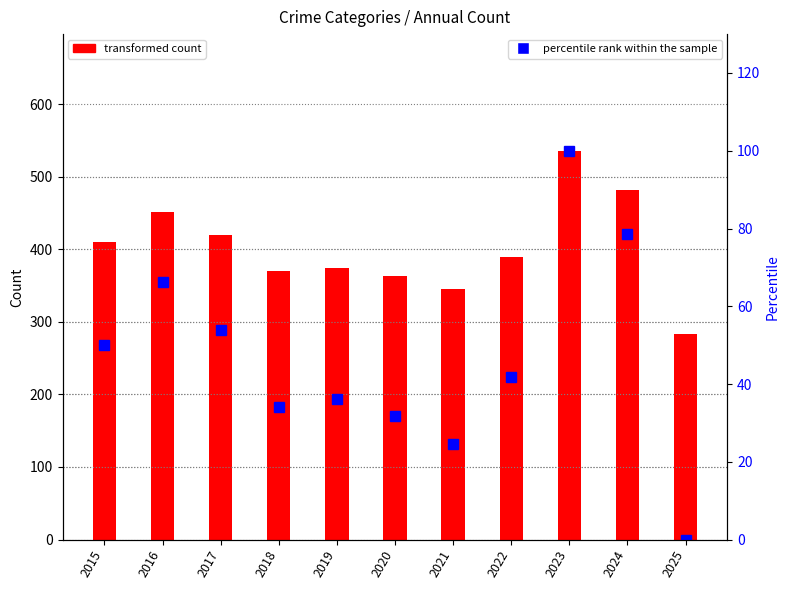

Reading left to right, what are all the values shown in this chart?

2015=50.0	2016=66.3	2017=54.0	2018=34.1	2019=36.1	2020=31.7	2021=24.6	2022=41.7	2023=100.0	2024=78.6	2025=0.0